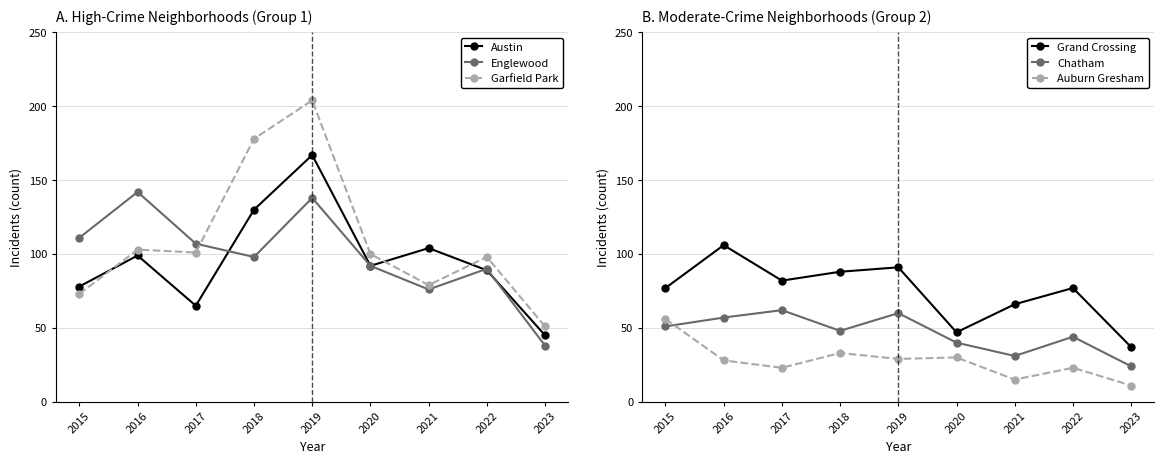

True or false: Grand Crossing has more than 0 interior local peaks.

True